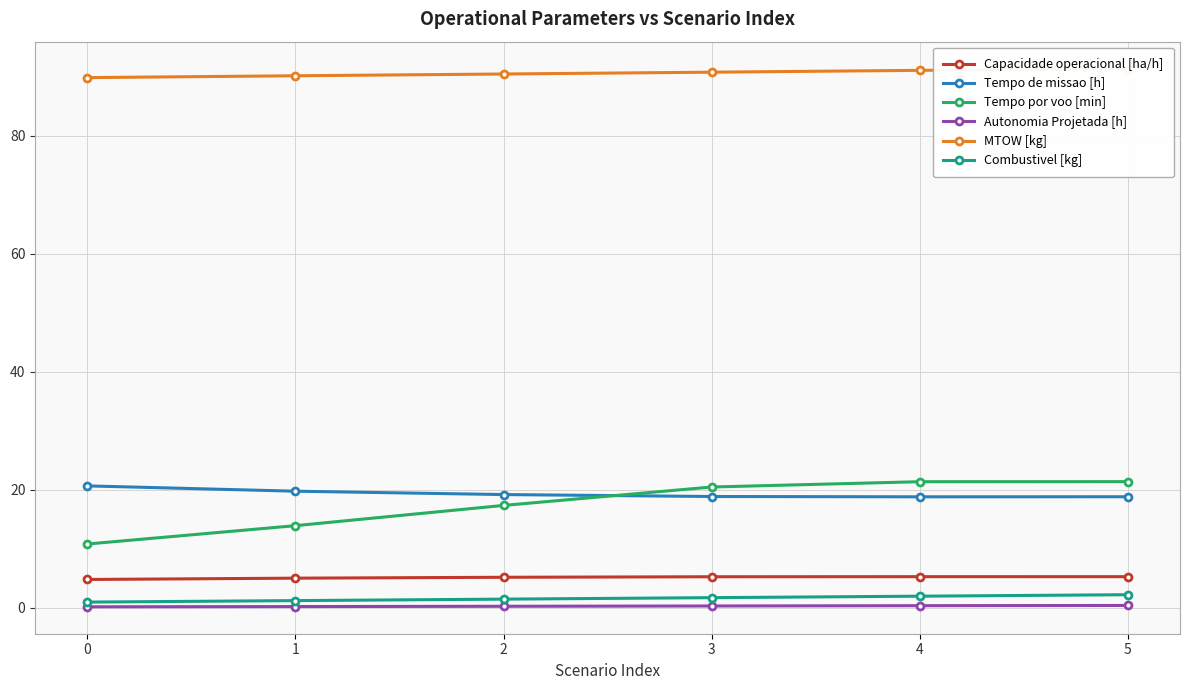

Rank the categories by Tempo por voo [min] value from highest to lowest.

5, 4, 3, 2, 1, 0